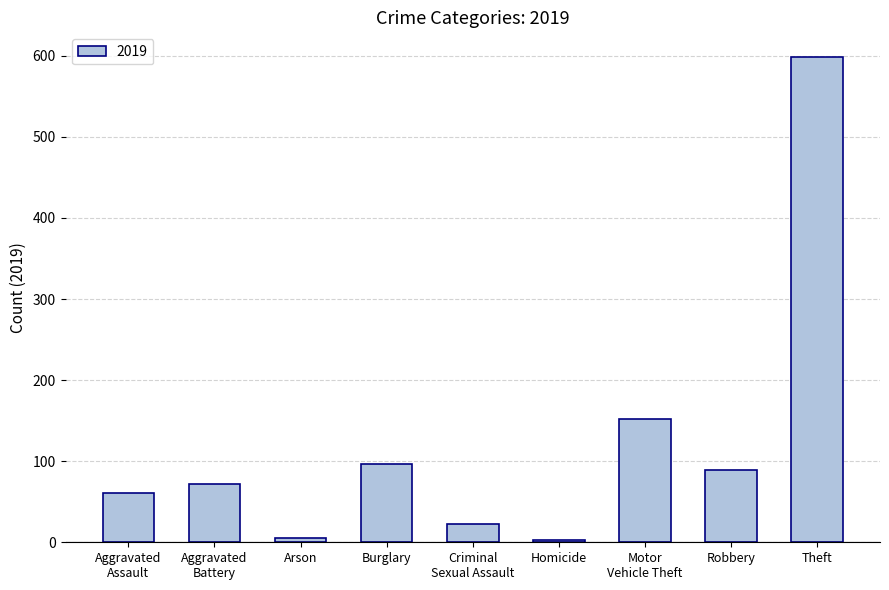

What is the sum of all values?

1101